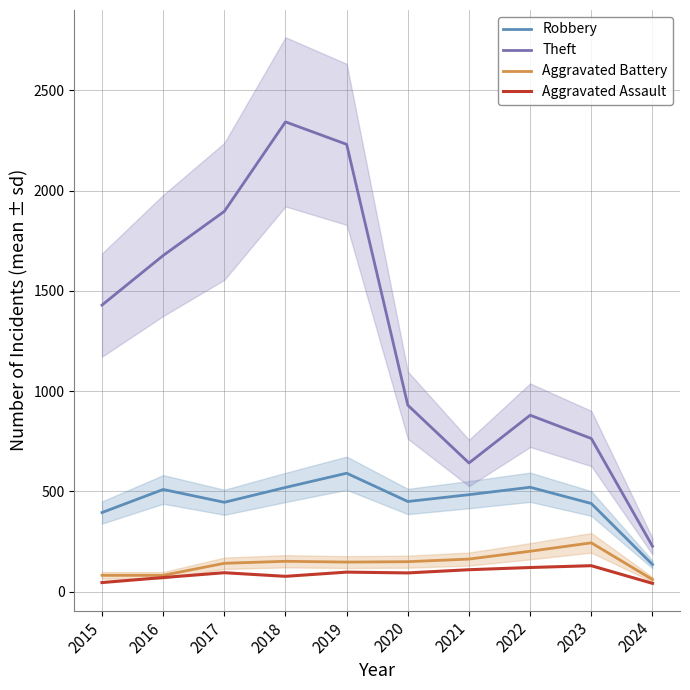

Reading left to right, transcribe all the data shown in this chart.

Robbery: 2015=395	2016=510	2017=446	2018=520	2019=591	2020=450	2021=484	2022=521	2023=440	2024=136
Theft: 2015=1429	2016=1676	2017=1896	2018=2342	2019=2230	2020=930	2021=642	2022=880	2023=764	2024=227
Aggravated Battery: 2015=82	2016=82	2017=142	2018=152	2019=148	2020=150	2021=163	2022=202	2023=244	2024=61
Aggravated Assault: 2015=46	2016=71	2017=95	2018=77	2019=98	2020=94	2021=110	2022=121	2023=130	2024=42